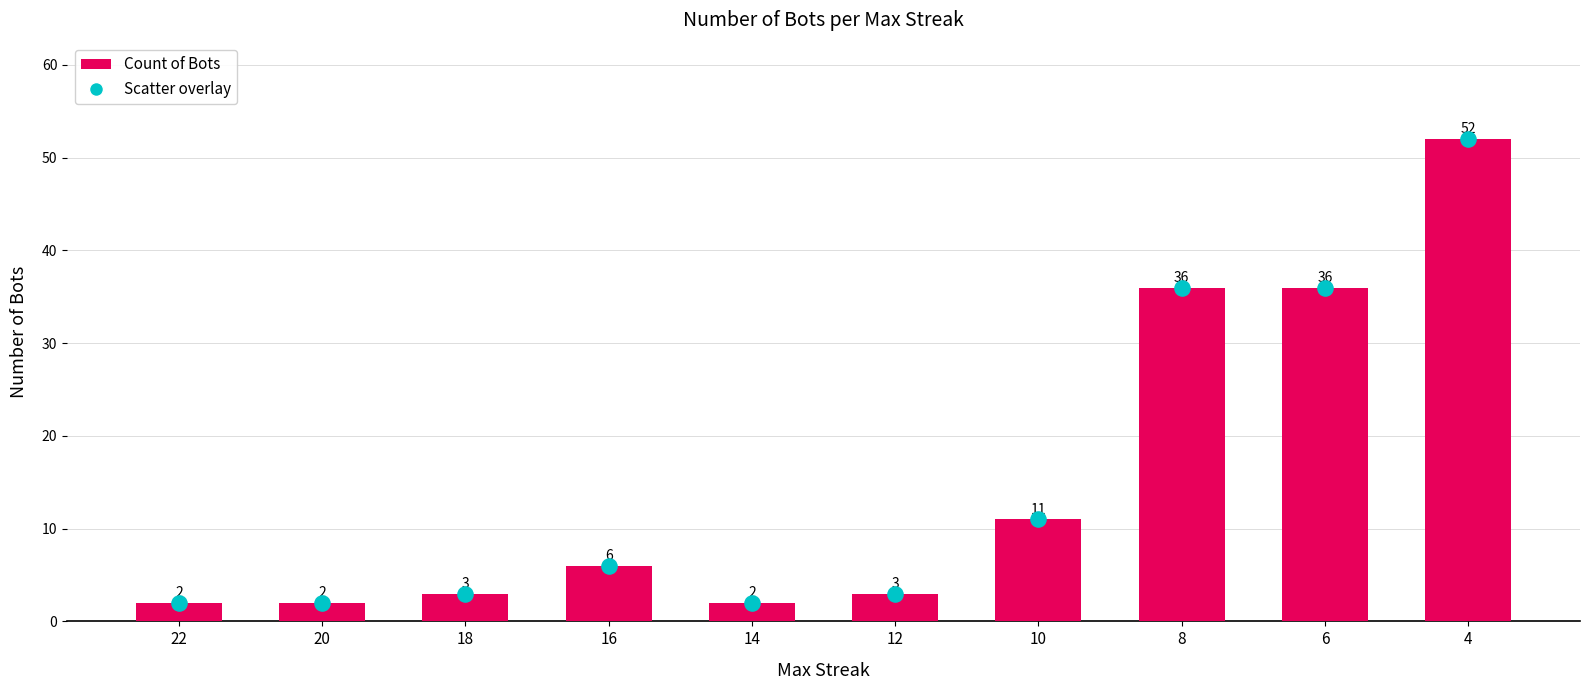

What is the change in value from 10 to 4?

+41